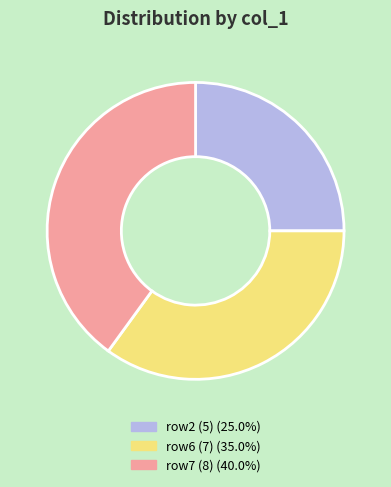

Is there any slice that represents more than half of the pie?

No